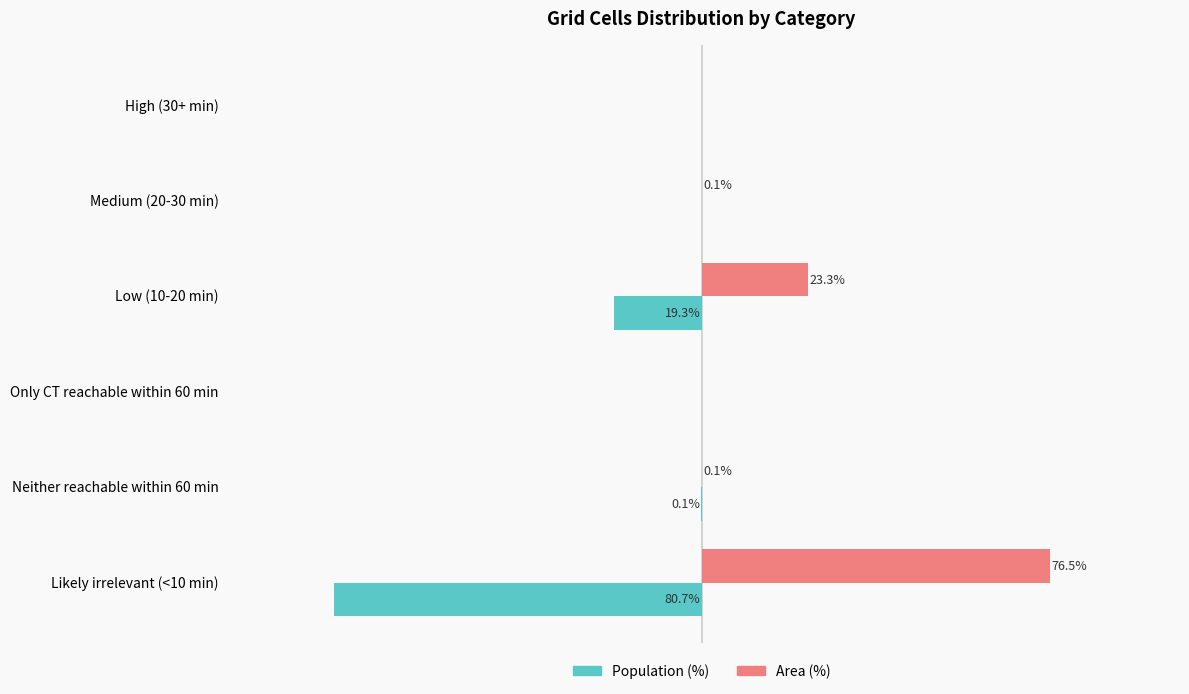

At which label does Area (%) reach its peak?

Likely irrelevant (<10 min)